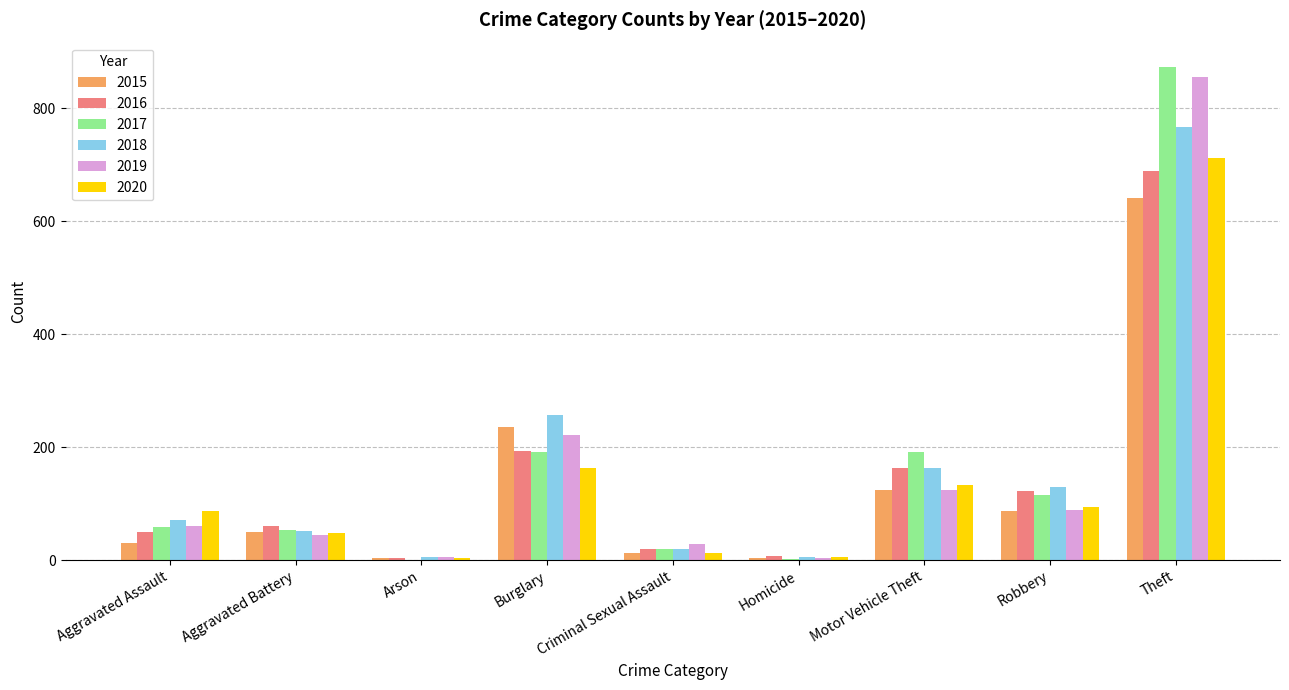

At which category is the sum across all series the highest?

Theft